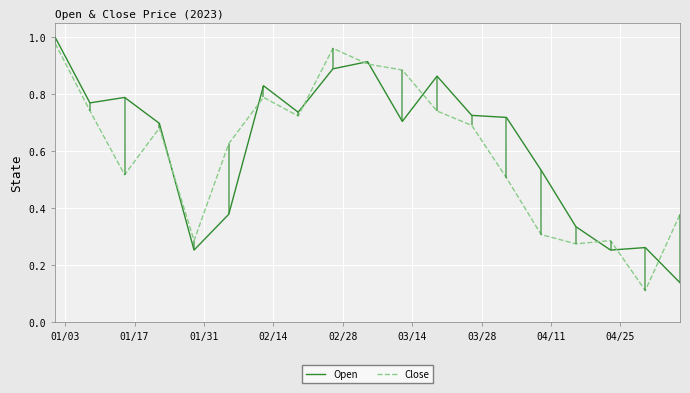

How many intersections are there between Close and Open?

9